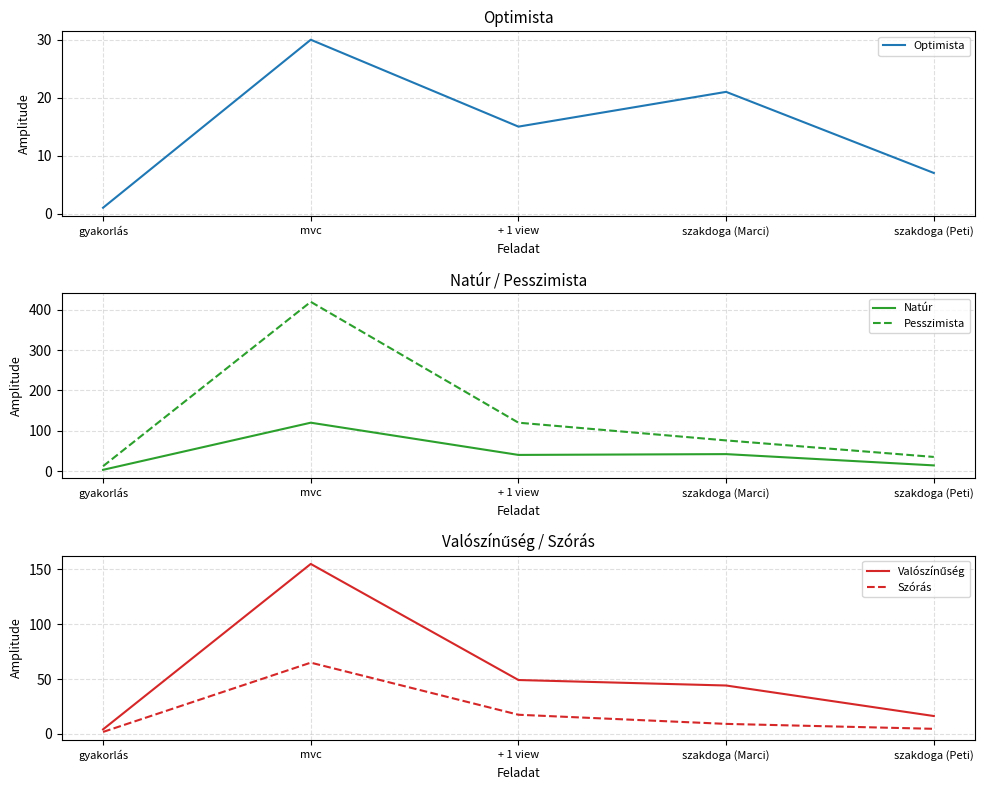

Rank the series by their maximum value, from lowest to highest.

Optimista, Szórás, Natúr, Valószínűség, Pesszimista